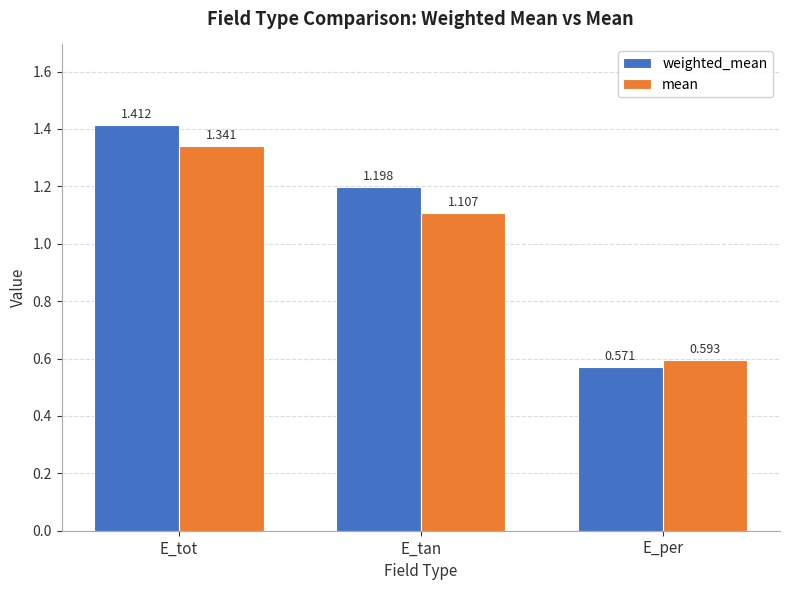

What position from the right is E_per?

1